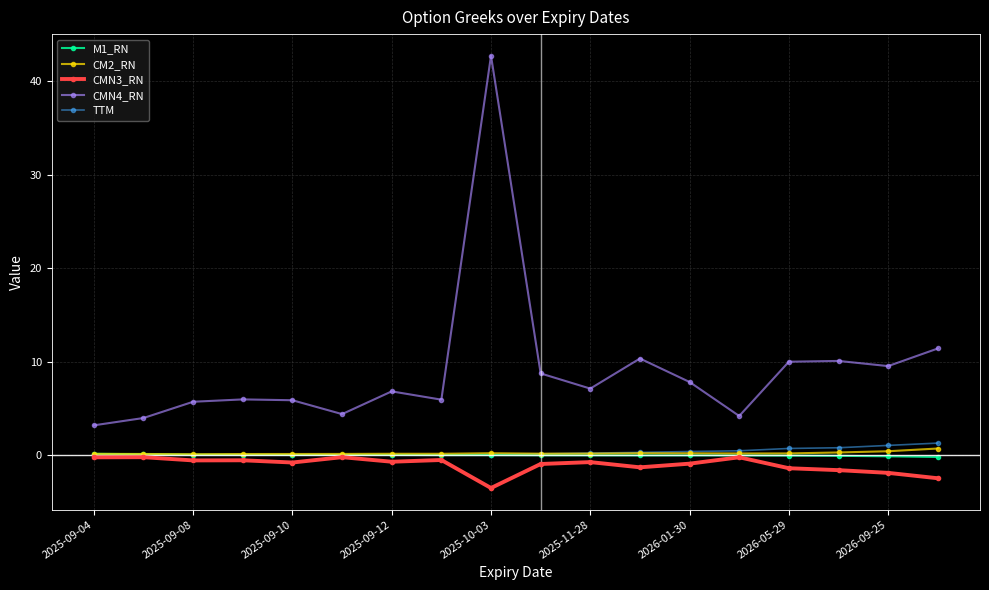

True or false: CMN4_RN and CM2_RN intersect in this chart.

False